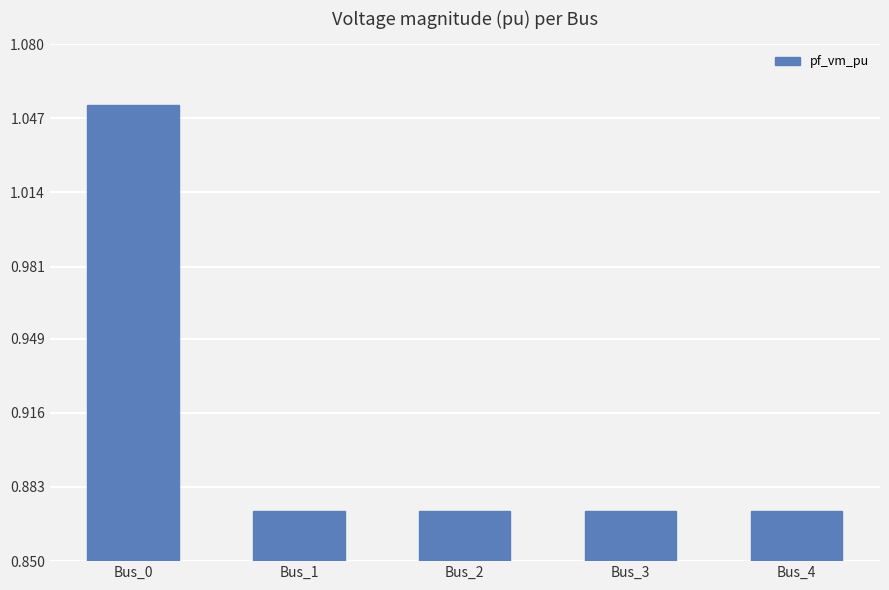

Which category has the highest value across all series?

Bus_0